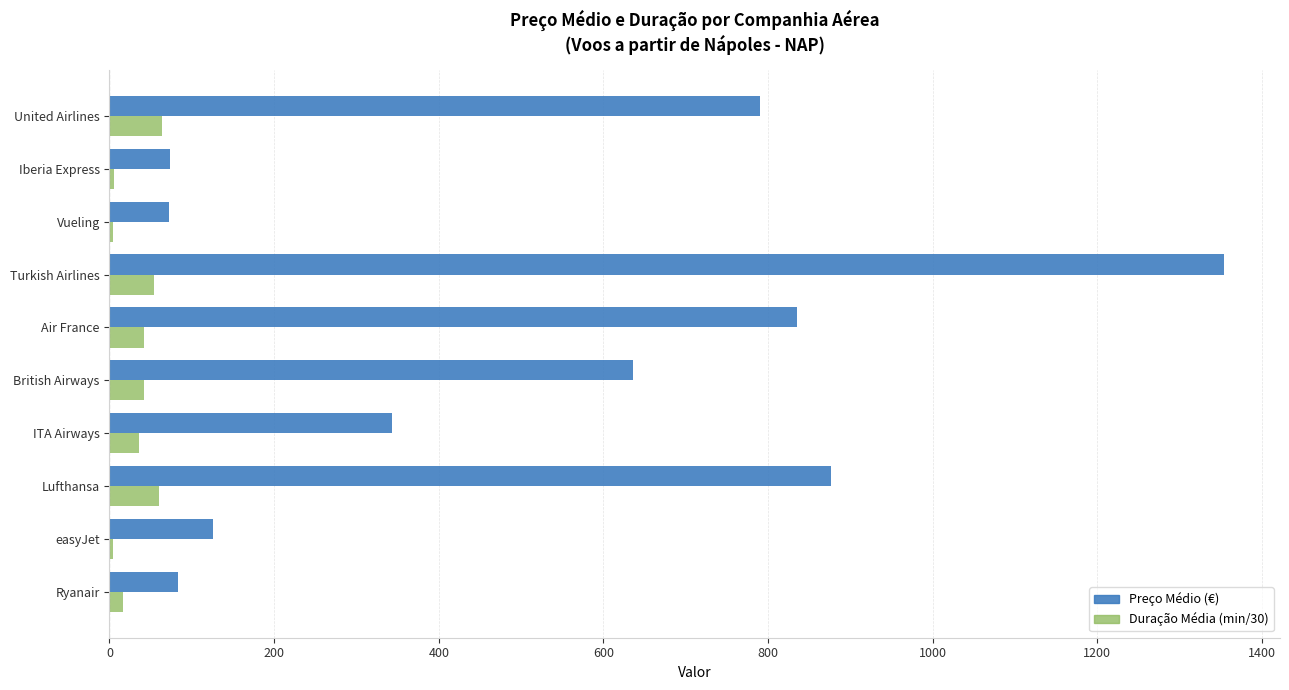

Is the value of Duração Média (min/30) at Ryanair greater than the value of Preço Médio (€) at Ryanair?

No